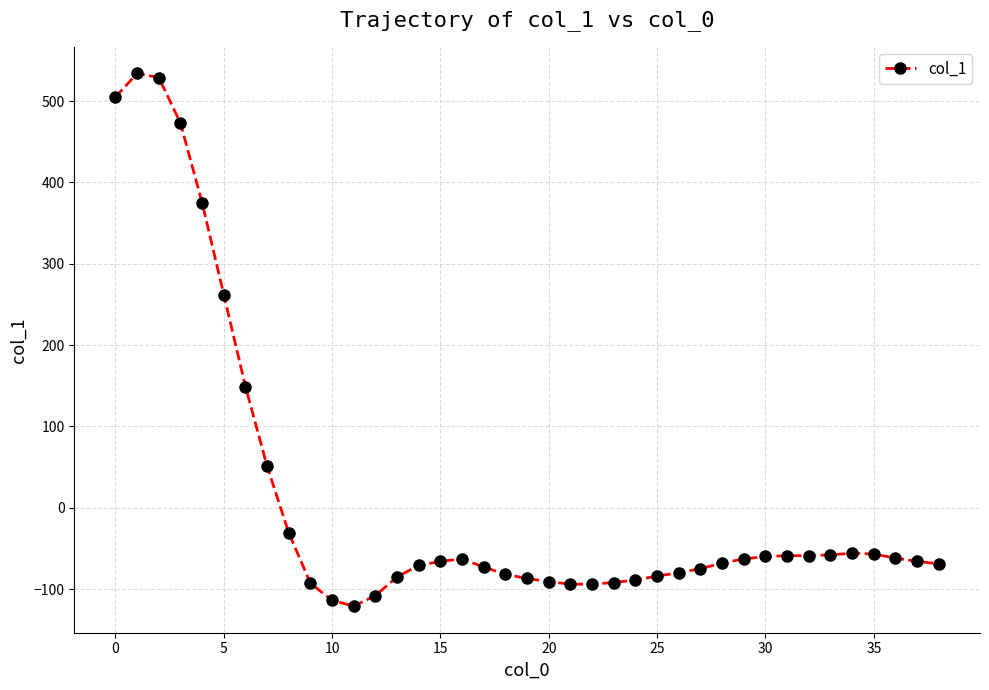

What is the smallest value displayed?

-121